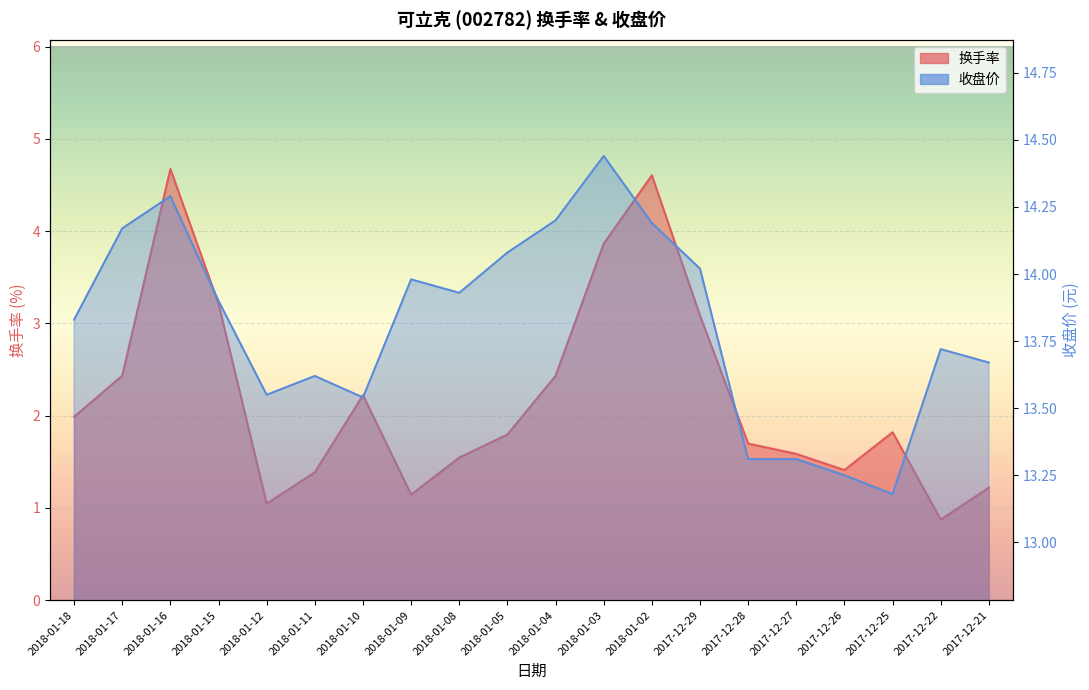

How many series are shown in this chart?

2